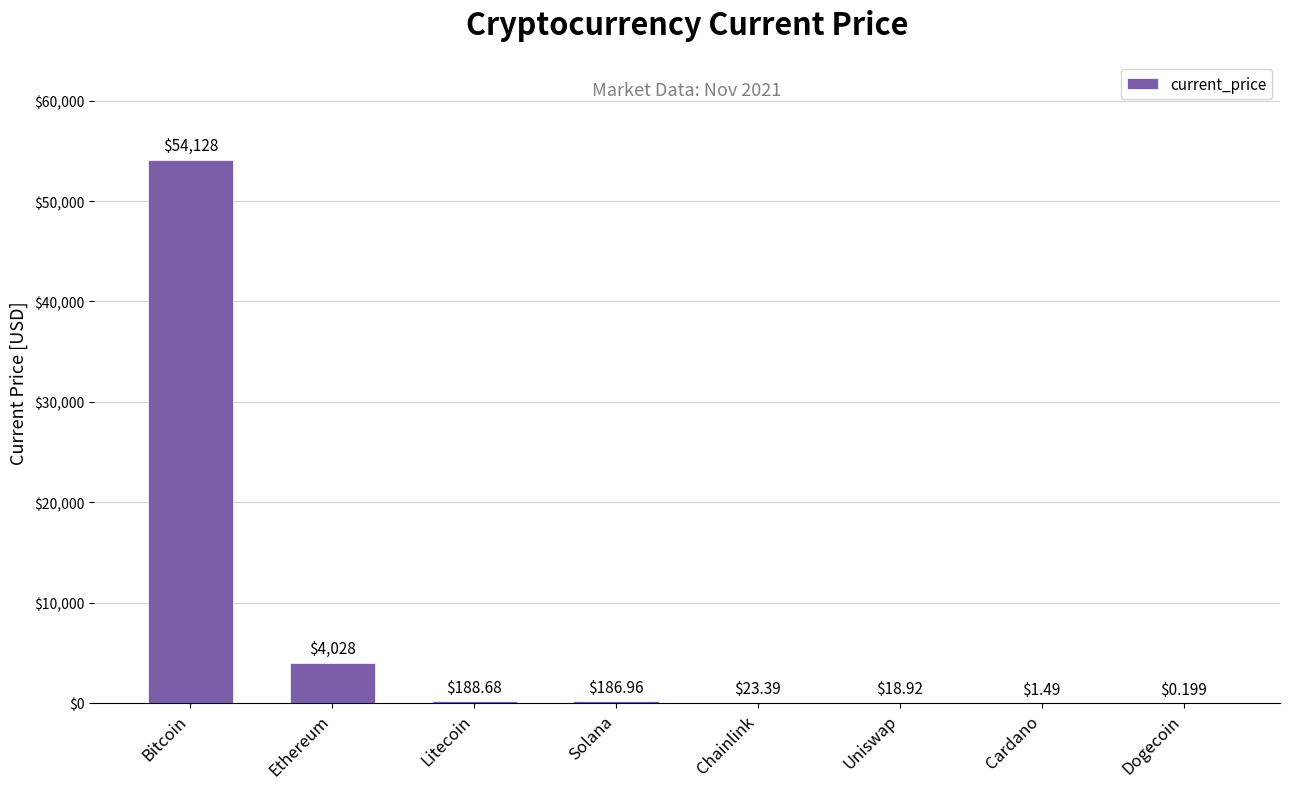

Where is the data nearest to the value 27064?

Ethereum